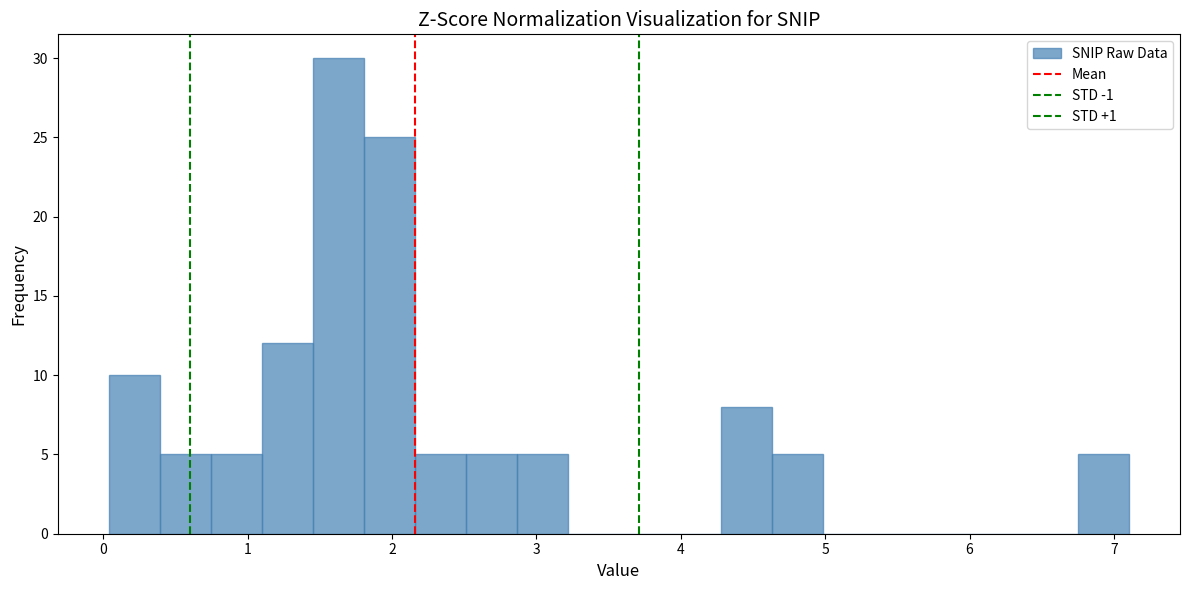

Around what value on the x-axis is the tallest bar? Give the approximate position of its centre, as read against the axis.

1.6